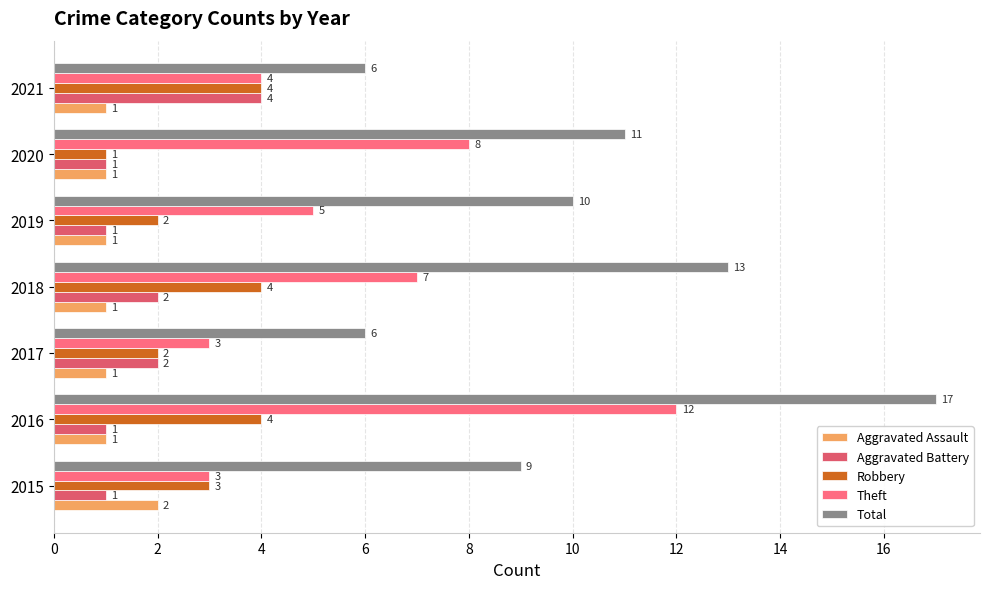

How many Aggravated Assault values are between 1 and 2?

7